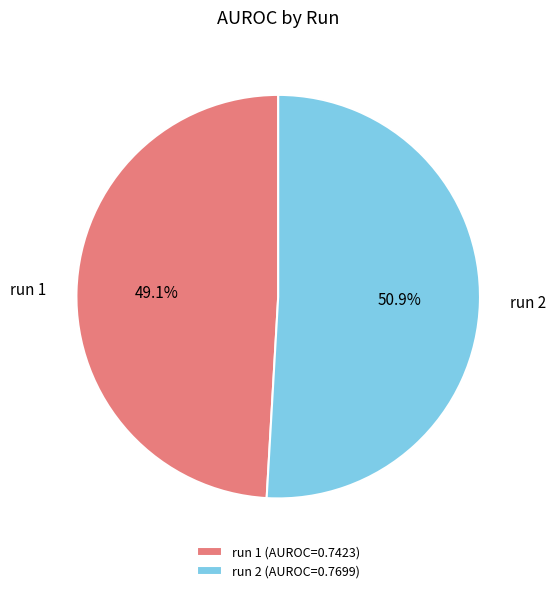

To the nearest percent, what is the difference between the largest and smallest slice percentages?

2%